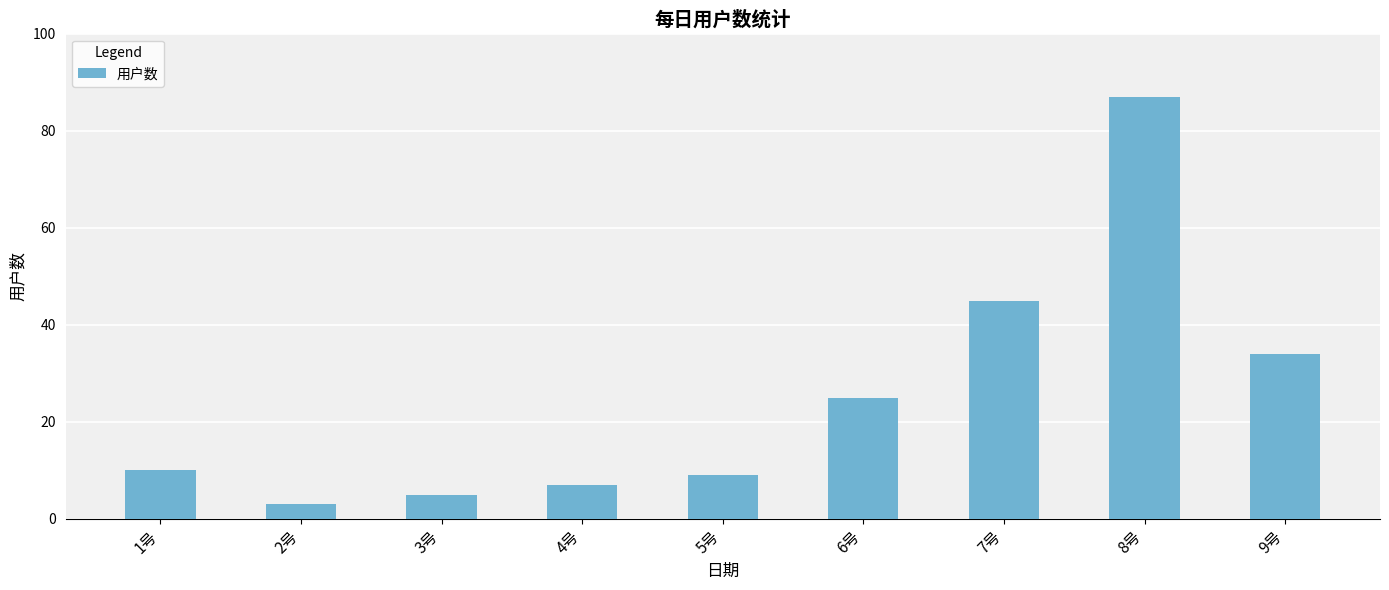

Between 1号 and 2号, which is larger?

1号